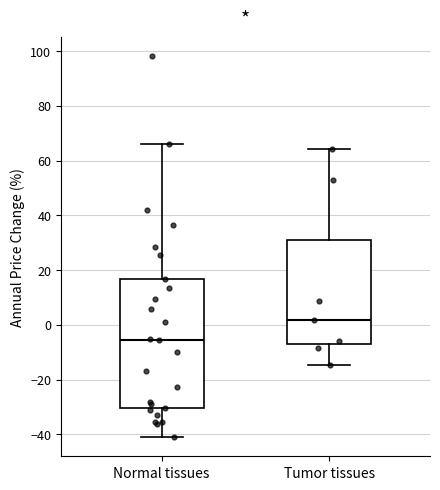

Reading left to right, read every box against the y-axis: the position of its median line, the range the box covers, and the ends of its whiskers. The values are not printed on the chart, so give them approximately, as read against the axis.

Normal tissues: median -6, box -30 to 16, whiskers -40 to 66
Tumor tissues: median 2, box -8 to 30, whiskers -14 to 64